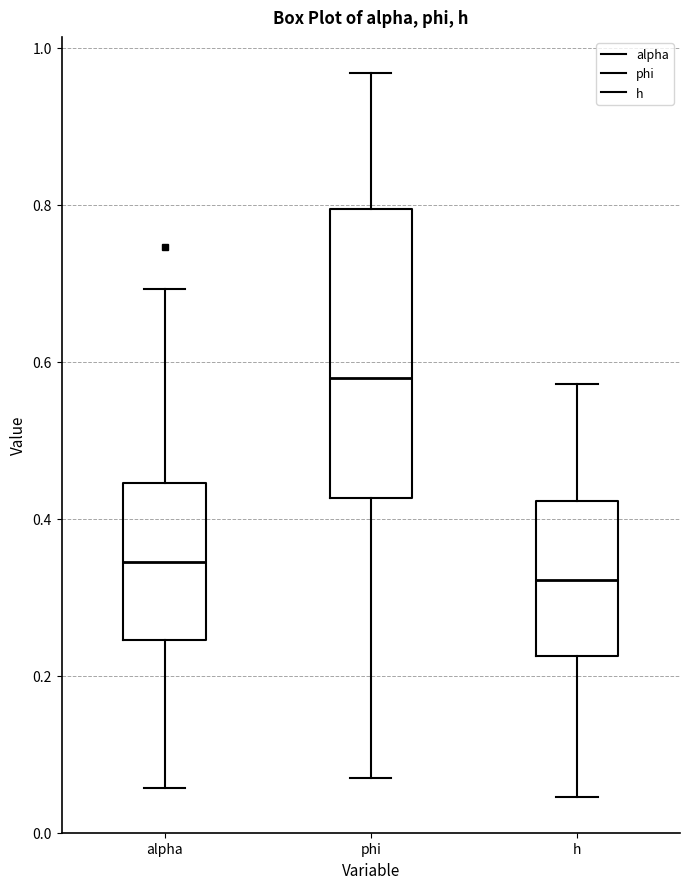

Reading left to right, read every box against the y-axis: the position of its median line, the range the box covers, and the ends of its whiskers. The values are not printed on the chart, so give them approximately, as read against the axis.

alpha: median 0.34, box 0.24 to 0.44, whiskers 0.06 to 0.70
phi: median 0.58, box 0.42 to 0.80, whiskers 0.06 to 0.96
h: median 0.32, box 0.22 to 0.42, whiskers 0.04 to 0.58